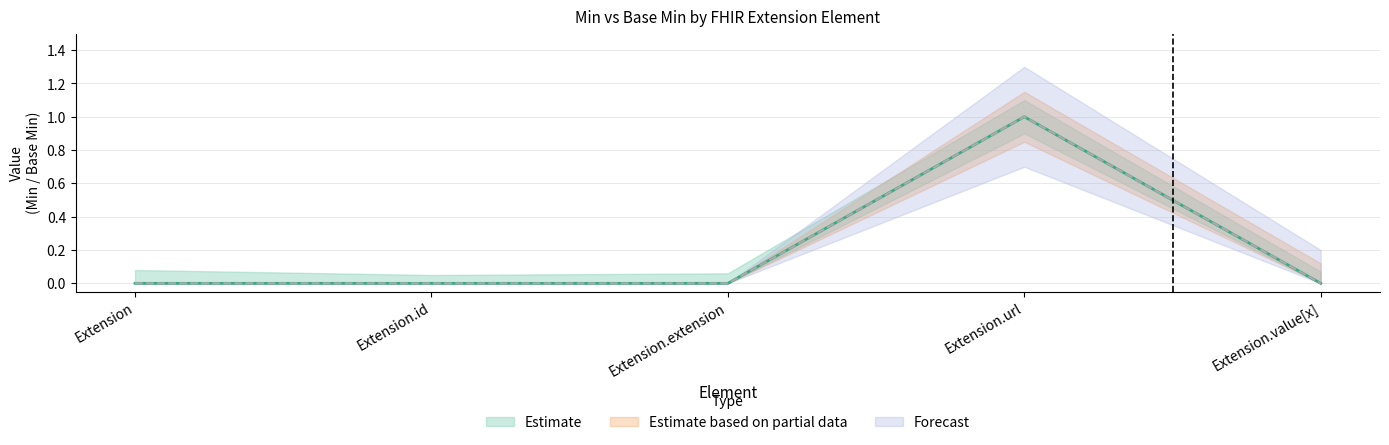

Reading right to left, extract all data points from this chart.

Min: Extension.value[x]=0	Extension.url=1	Extension.extension=0	Extension.id=0	Extension=0
Base Min: Extension.value[x]=0	Extension.url=1	Extension.extension=0	Extension.id=0	Extension=0